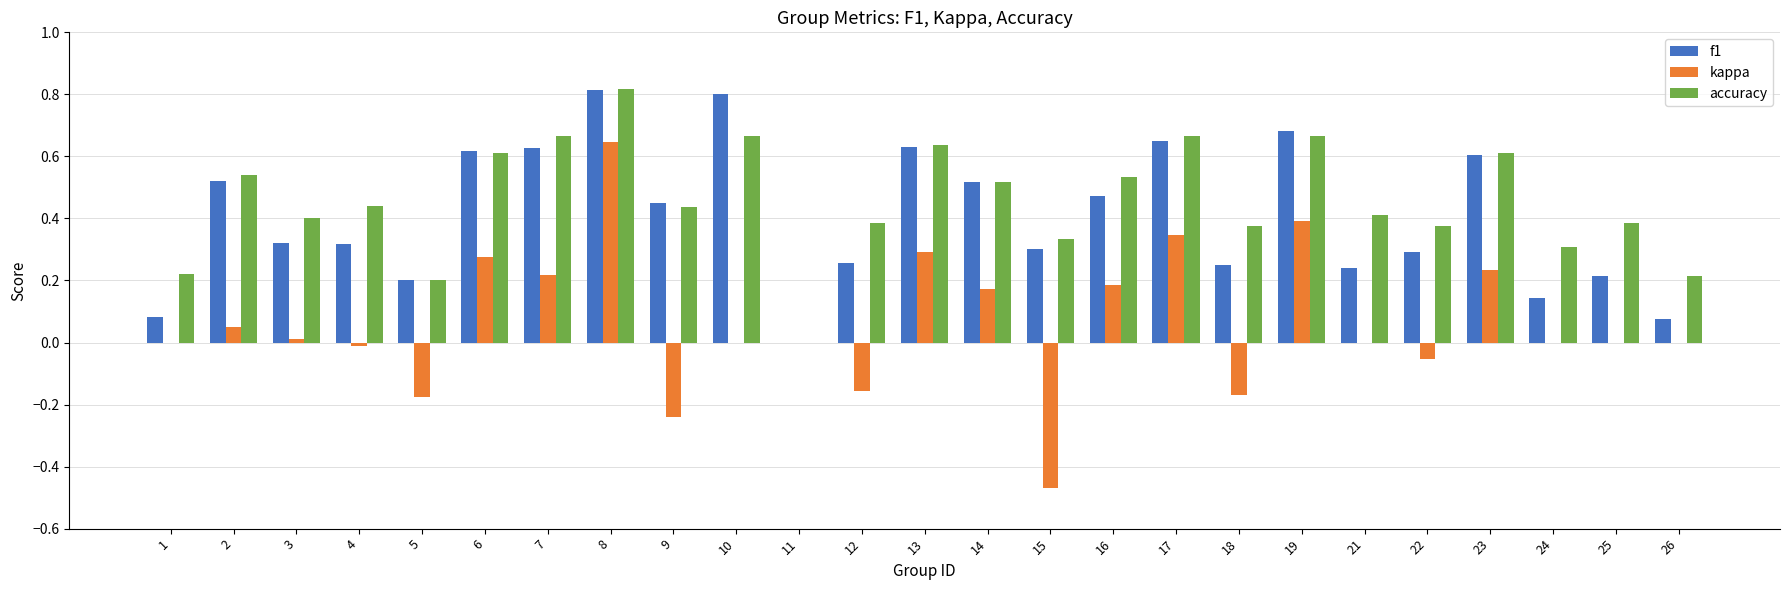

Is it true that kappa equals 0.2 at 7?

True